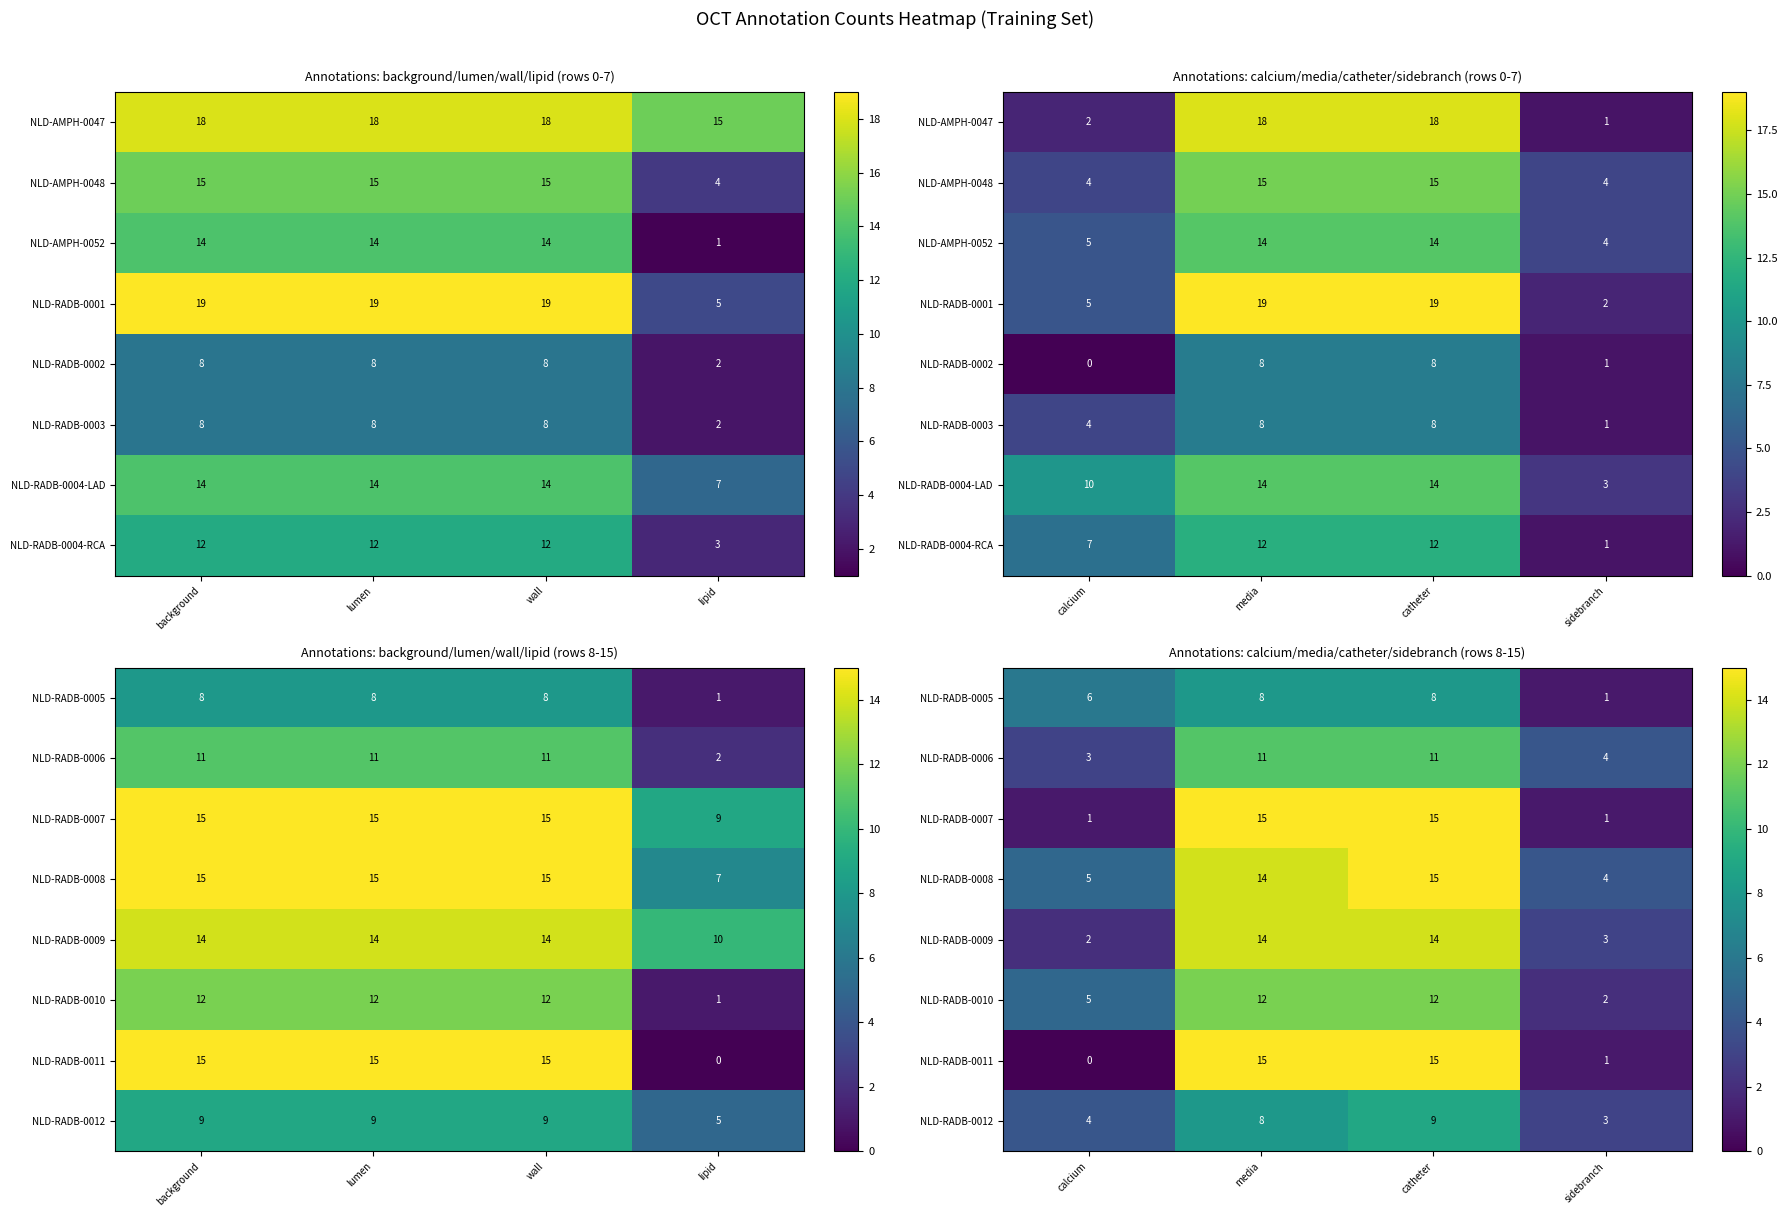

At which category is the sum across all series the highest?

catheter